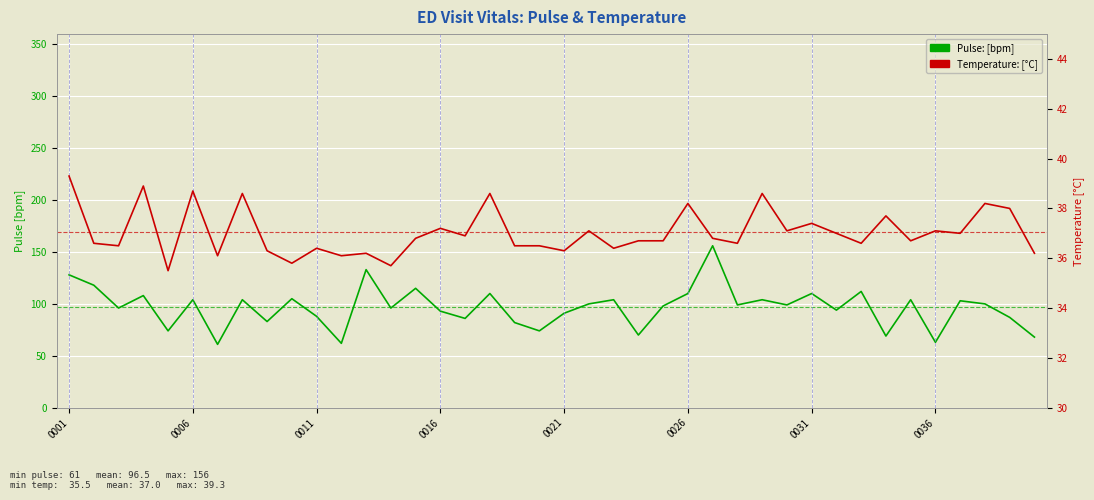

True or false: Temperature: [C] and Pulse: [bpm] cross at least once.

False